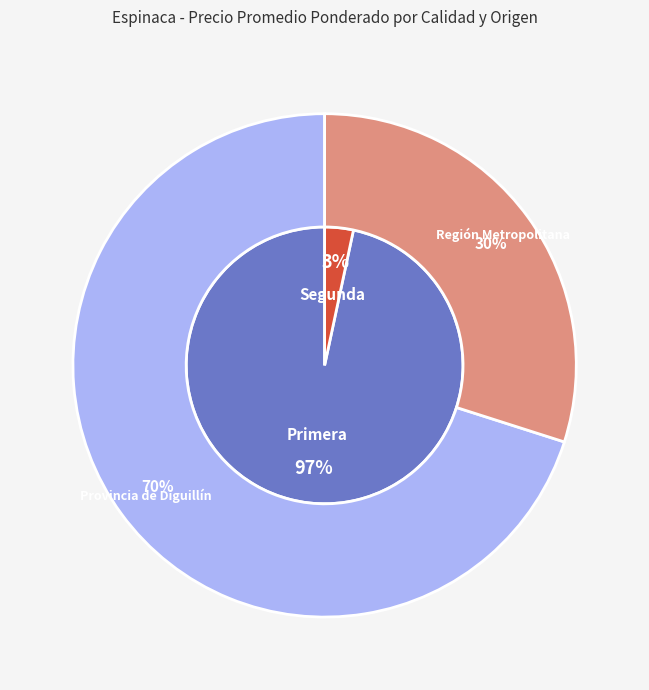

Is the sum of Segunda and Primera greater than half?

Yes